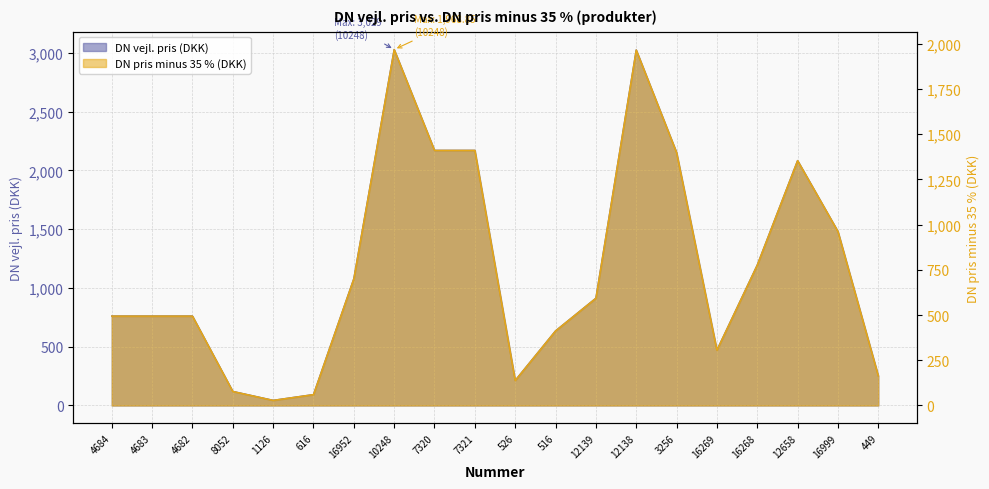

Does the chart have visible grid lines?

Yes